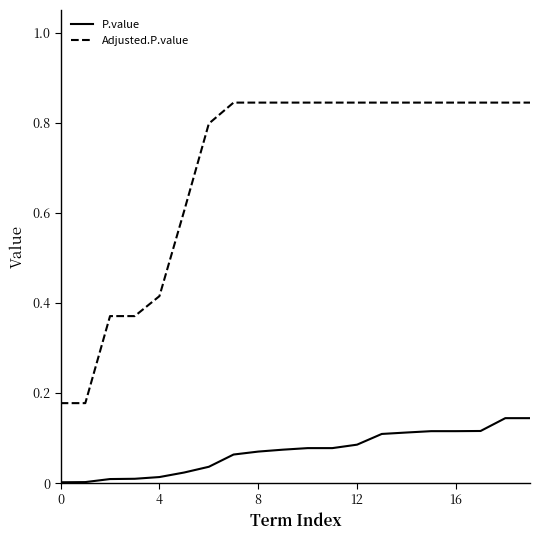

Which series has the largest total across all categories?

Adjusted.P.value